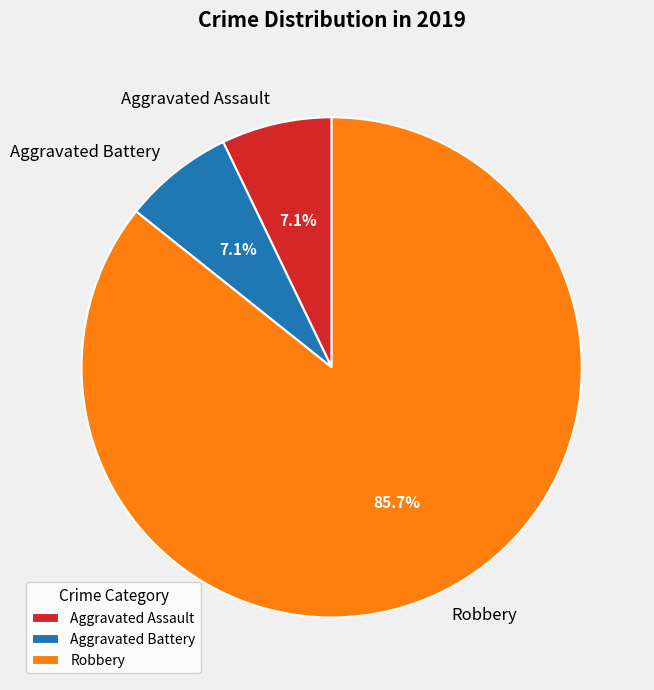

Which category has the biggest portion of the pie?

Robbery